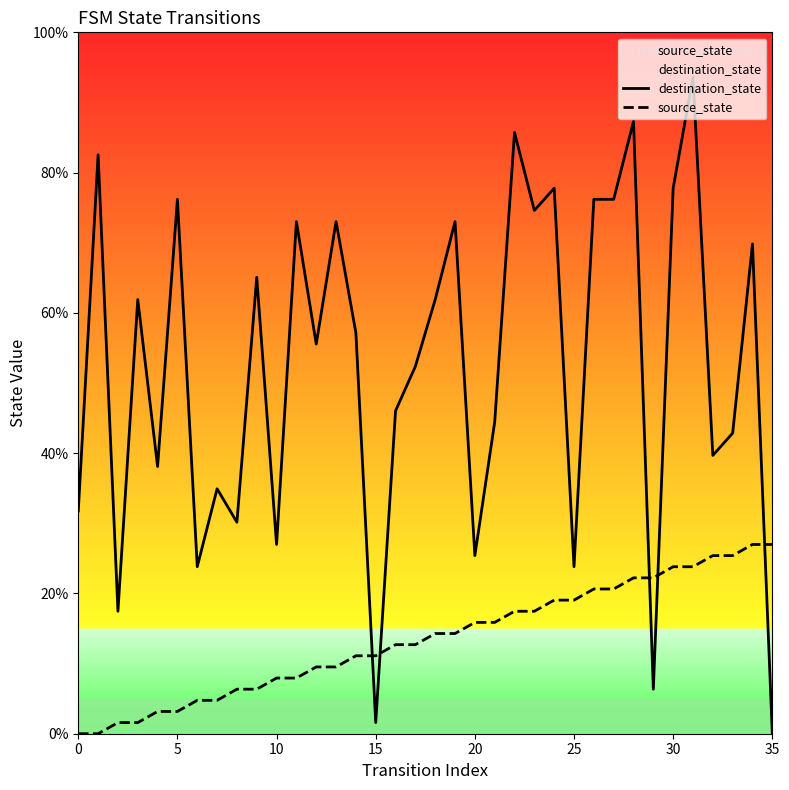

What is the label of the 11th point from the left?

10